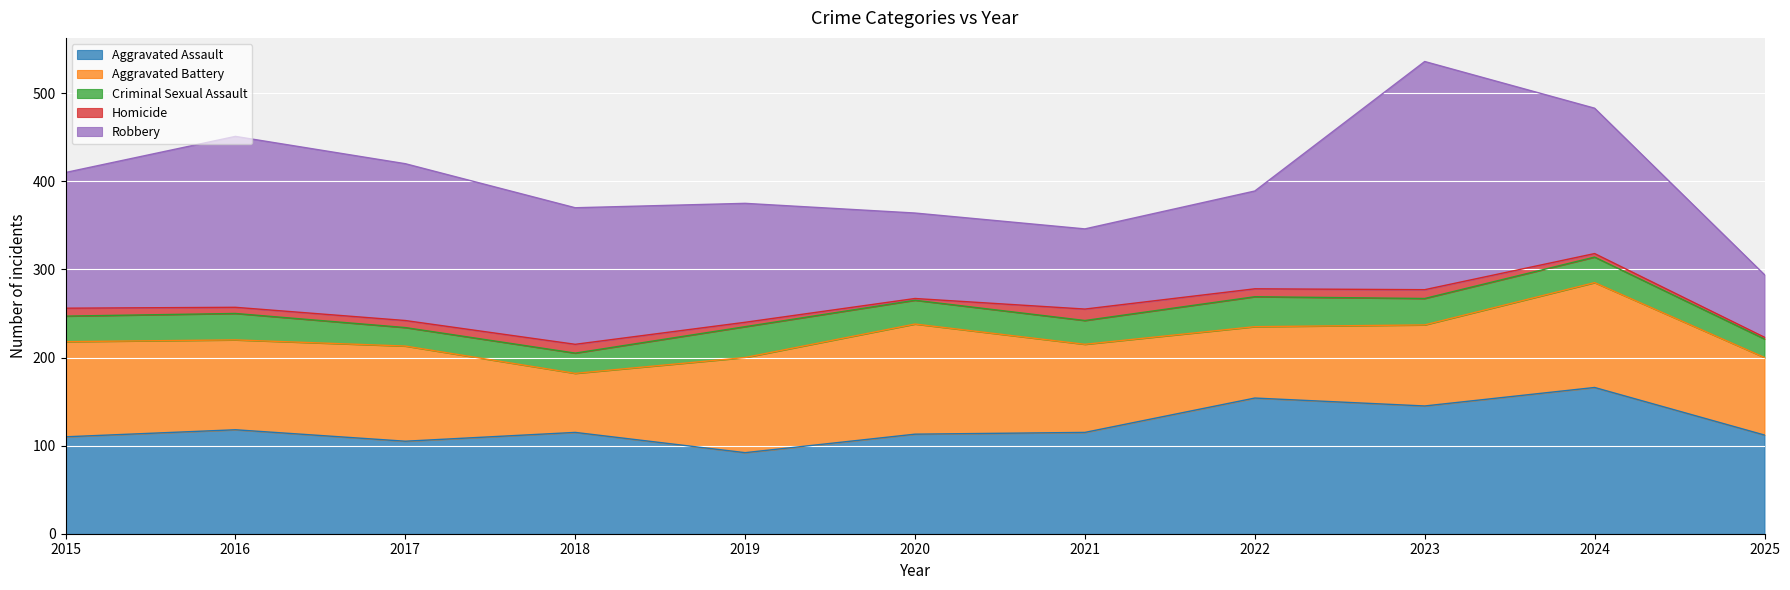

Rank the categories by Homicide value from lowest to highest.

2020, 2025, 2024, 2019, 2016, 2017, 2015, 2022, 2018, 2023, 2021